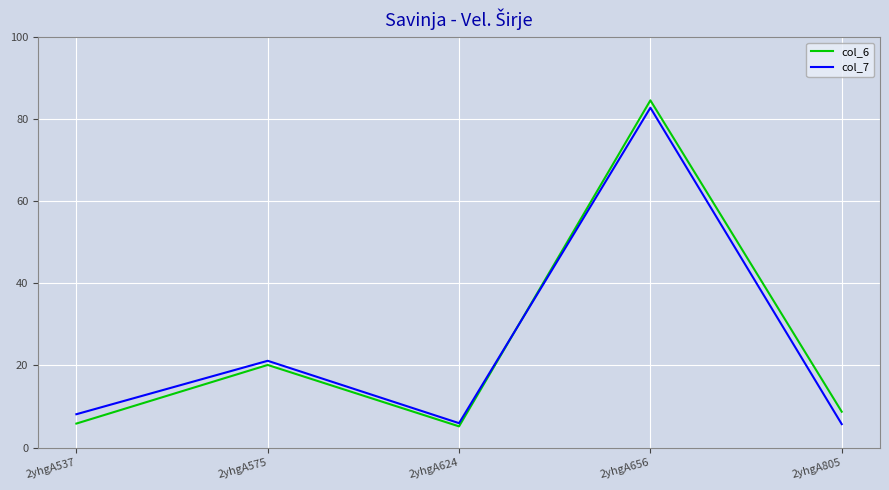

What is the minimum value shown in the chart?

5.2